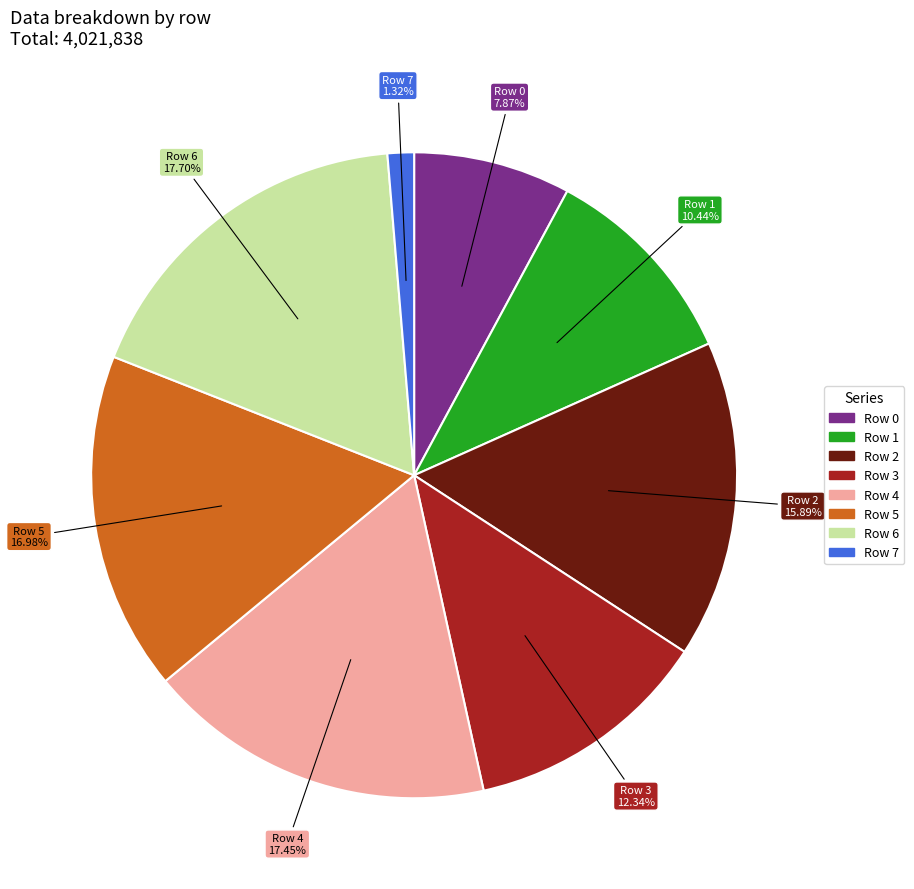

To the nearest percent, what is the difference between the largest and smallest slice percentages?

16%